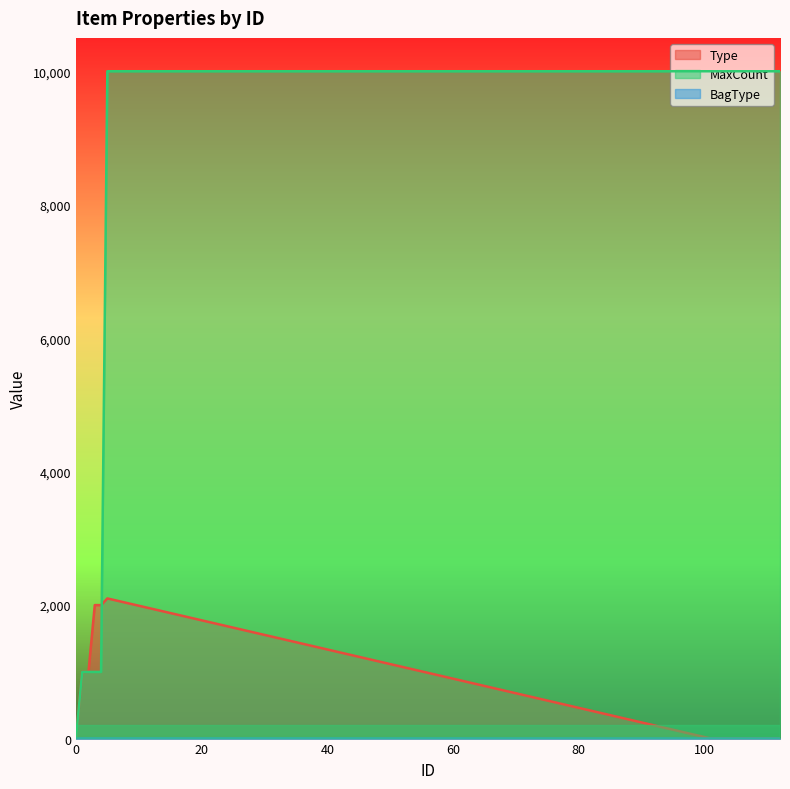

How many lines are shown in the chart?

3